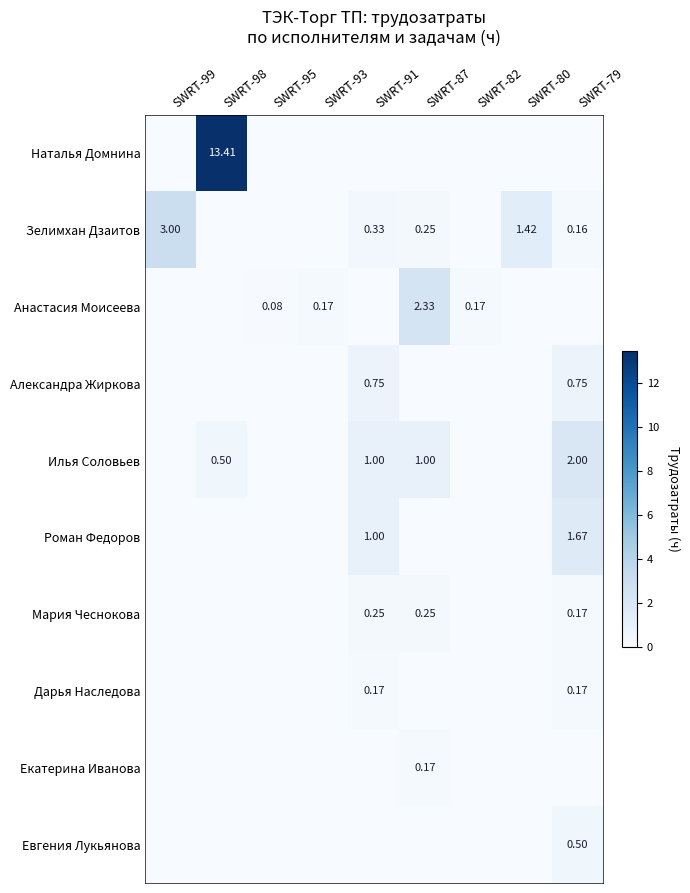

Is the value of Евгения Лукьянова at SWRT-79 greater than the value of Мария Чеснокова at SWRT-87?

Yes